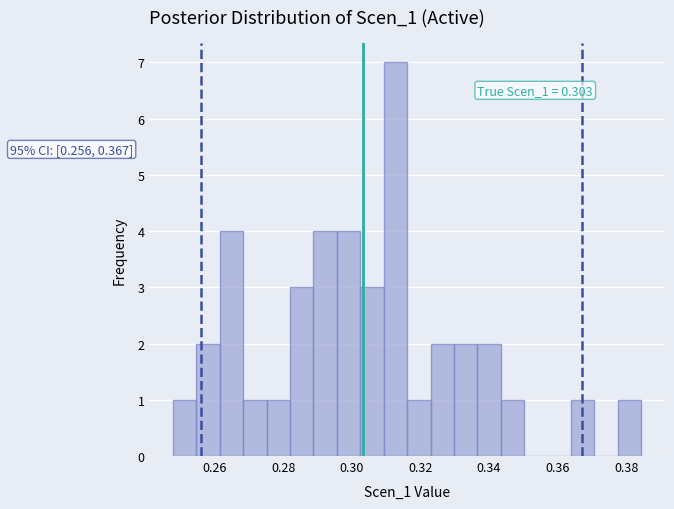

Read against the x-axis, roughly where is the centre of the tallest bar?

0.312